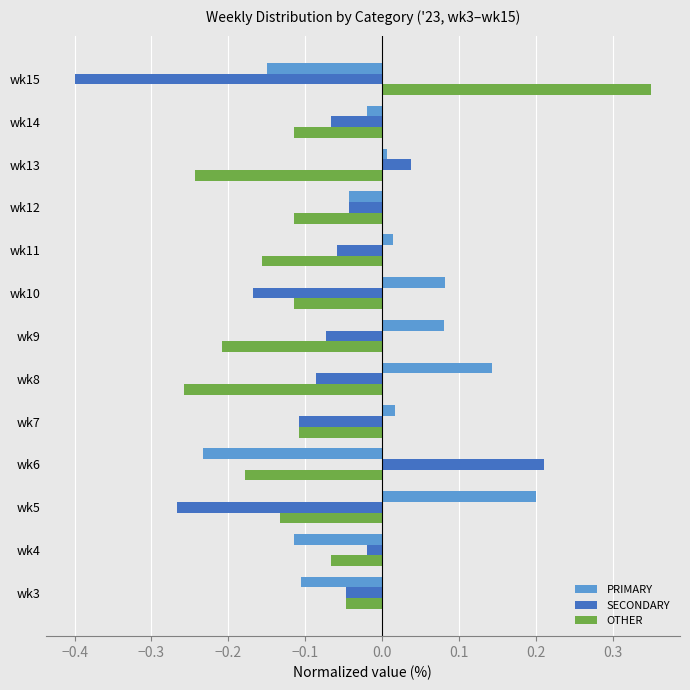

Is the value of SECONDARY at wk14 greater than the value of PRIMARY at wk14?

No